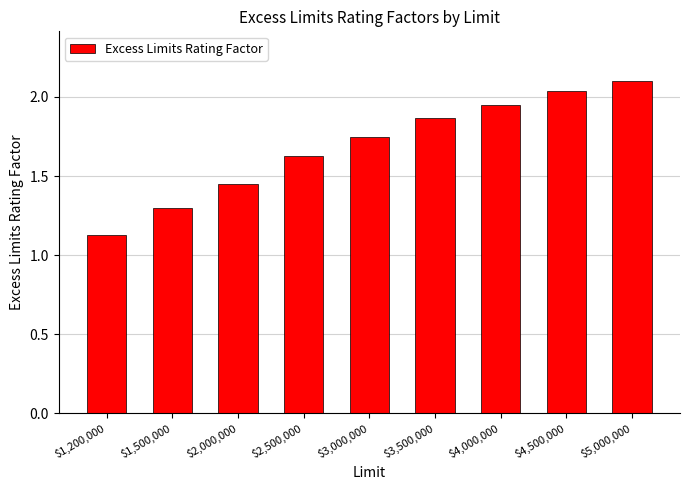

Which has a higher value, $3,000,000 or $2,000,000?

$3,000,000